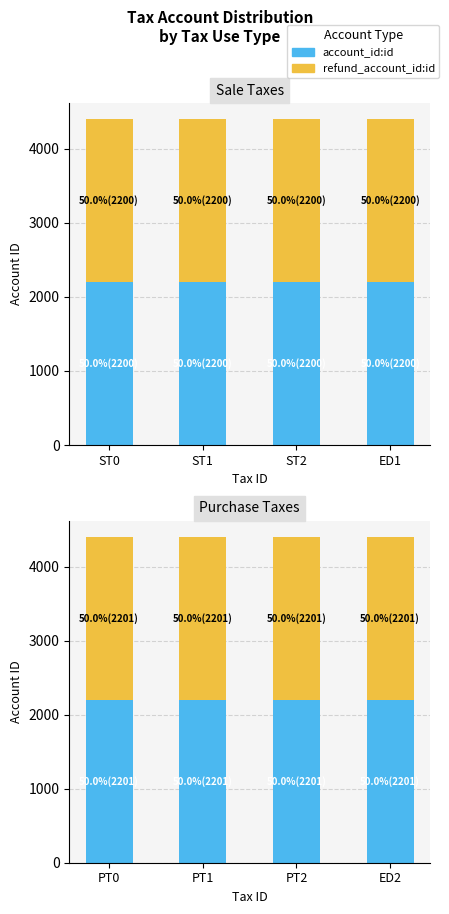

How many series are shown in this chart?

2